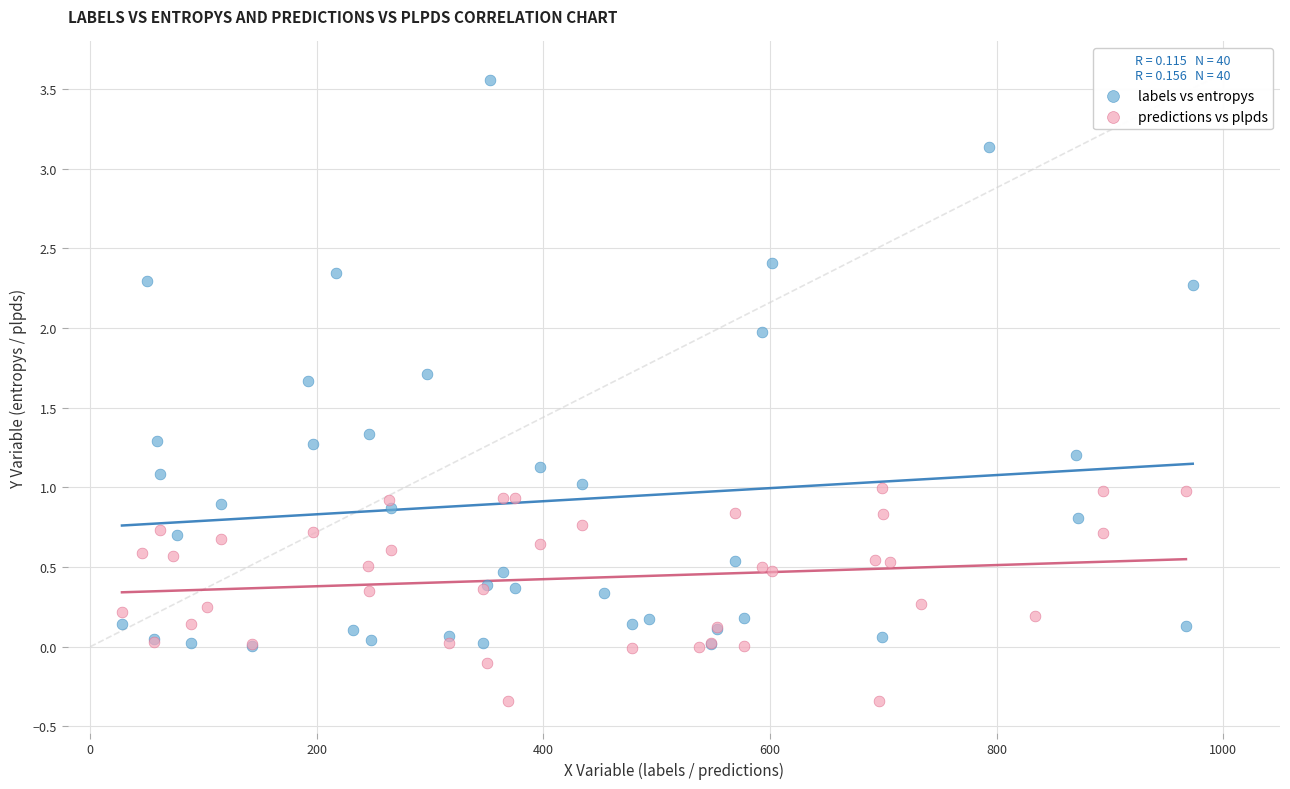

Which series contains the lowest Y value?

predictions vs plpds